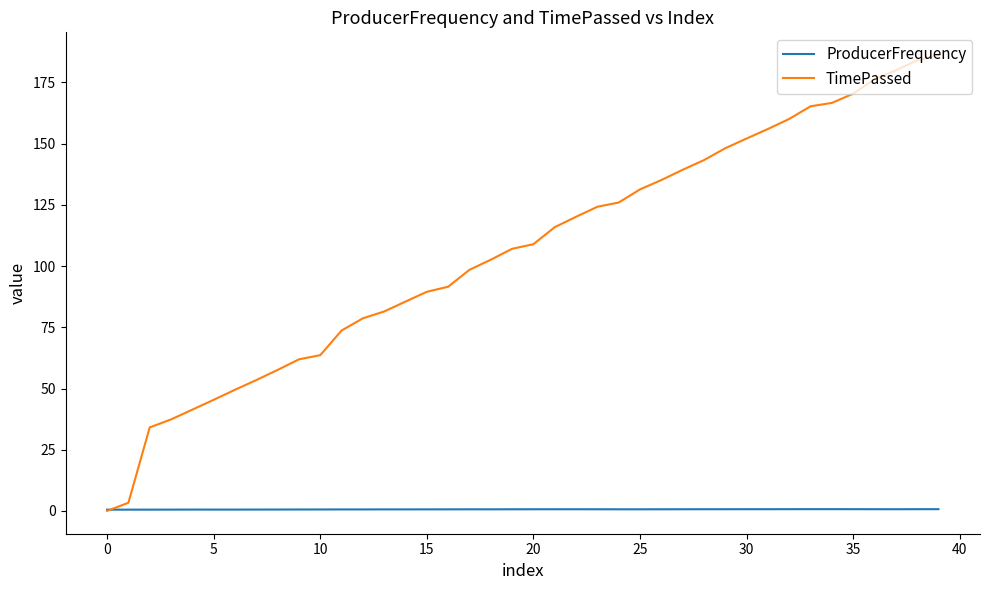

Which series has the largest total across all categories?

TimePassed